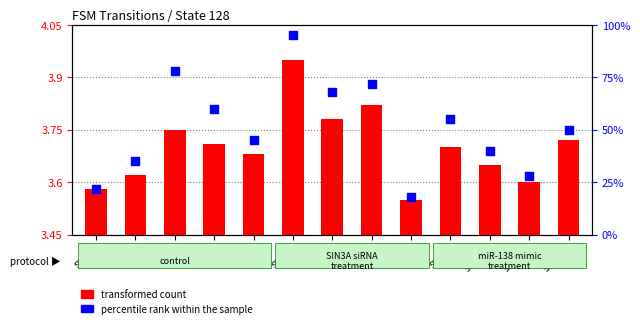

At how many categories does at least one series exceed 22?

11